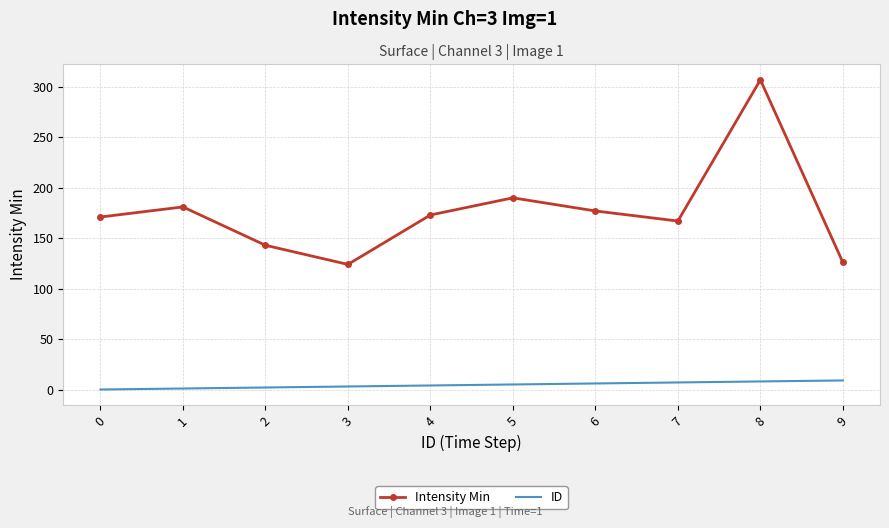

Which series has the widest spread of values?

Intensity Min